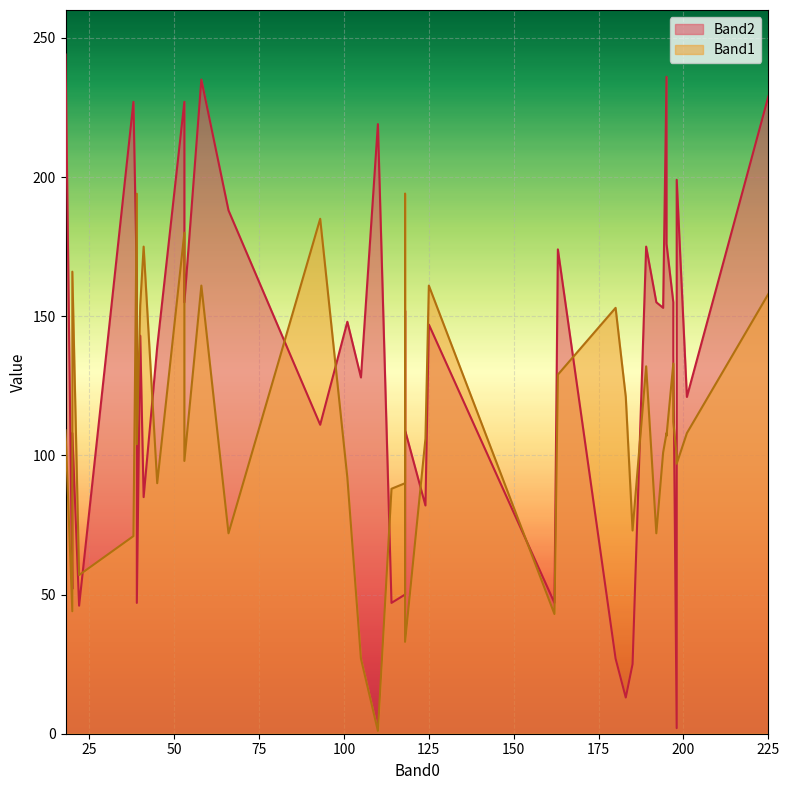

What is the minimum value for Band1?

1